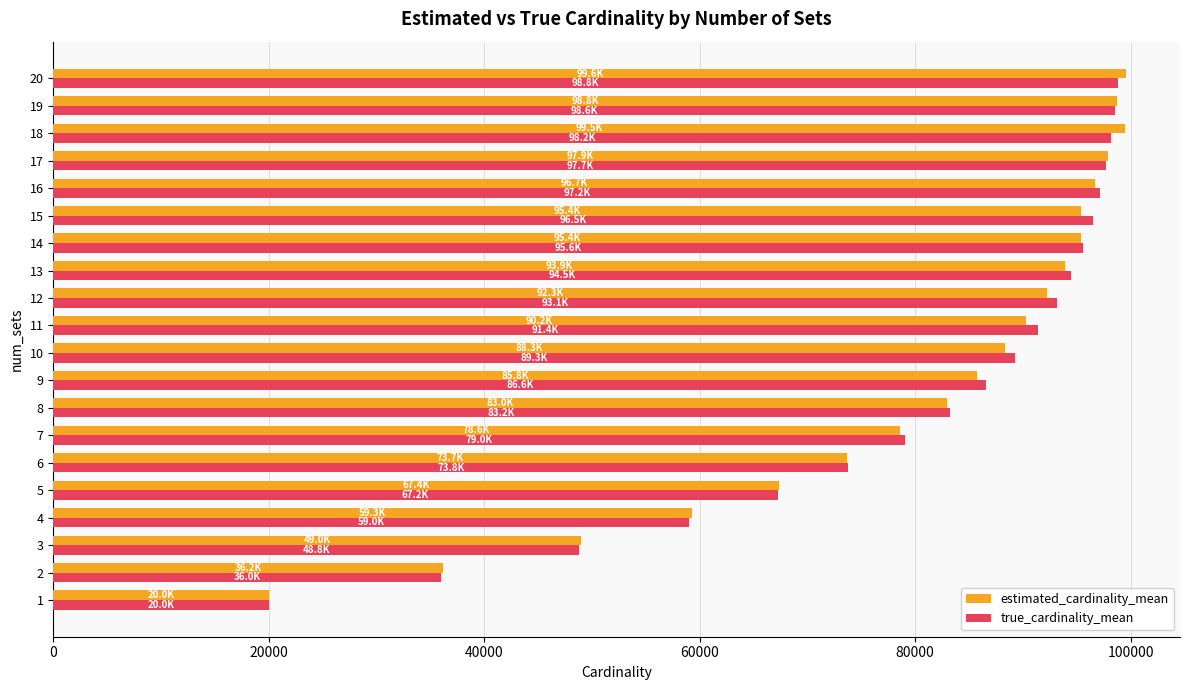

What is the difference between the highest and lowest values at 12?

841.3